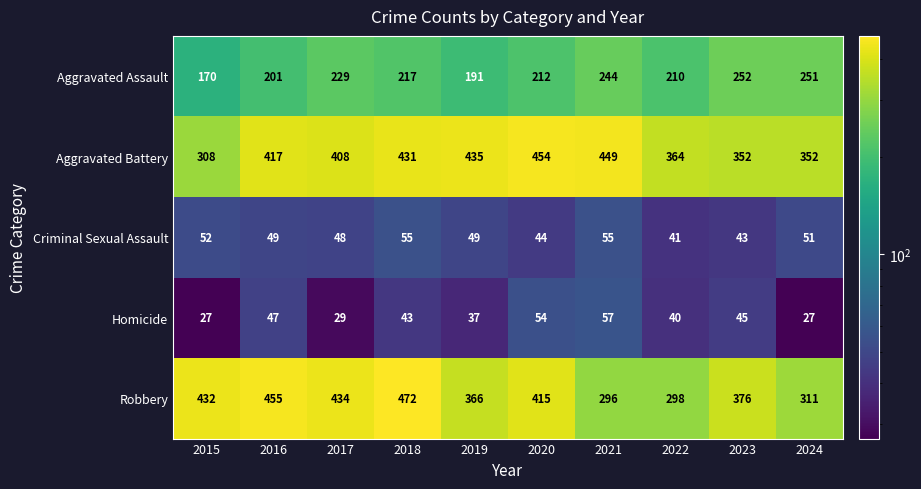

What is the smallest value displayed?

27